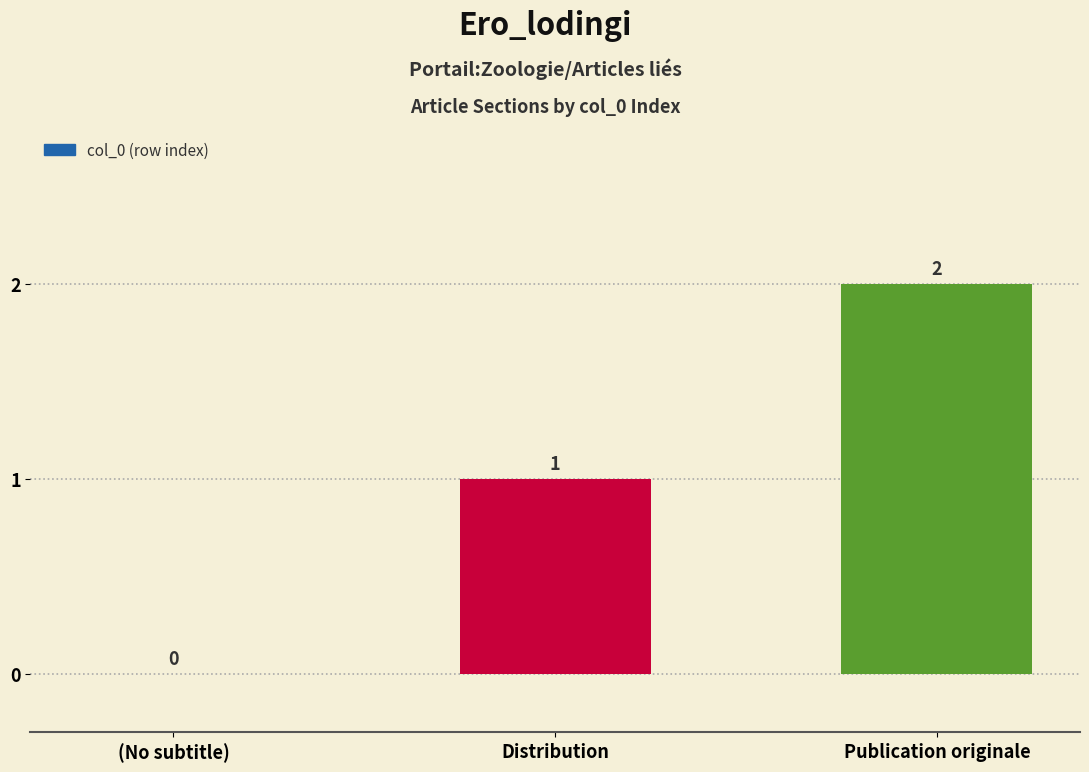

What is the sum of all values?

3